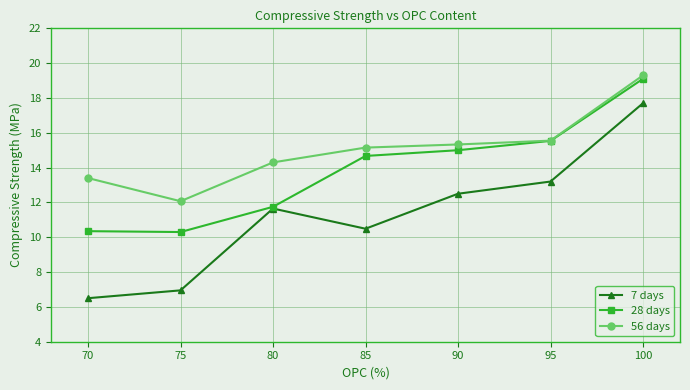

List the series in order of their overall mean, lowest first.

7 days, 28 days, 56 days